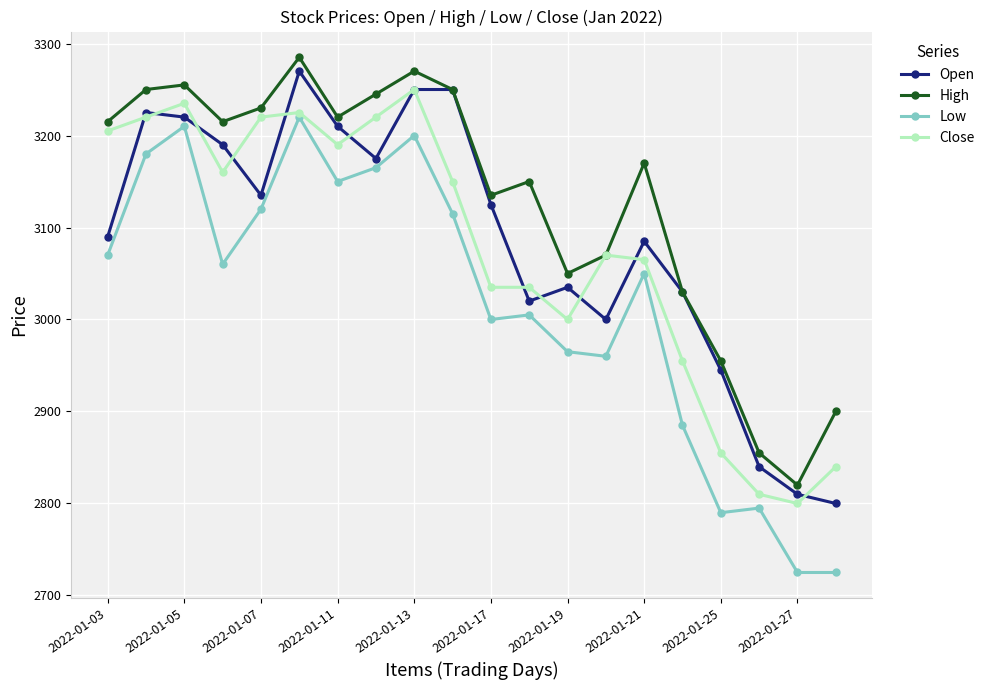

How many values in the Low series are below 3060?

10